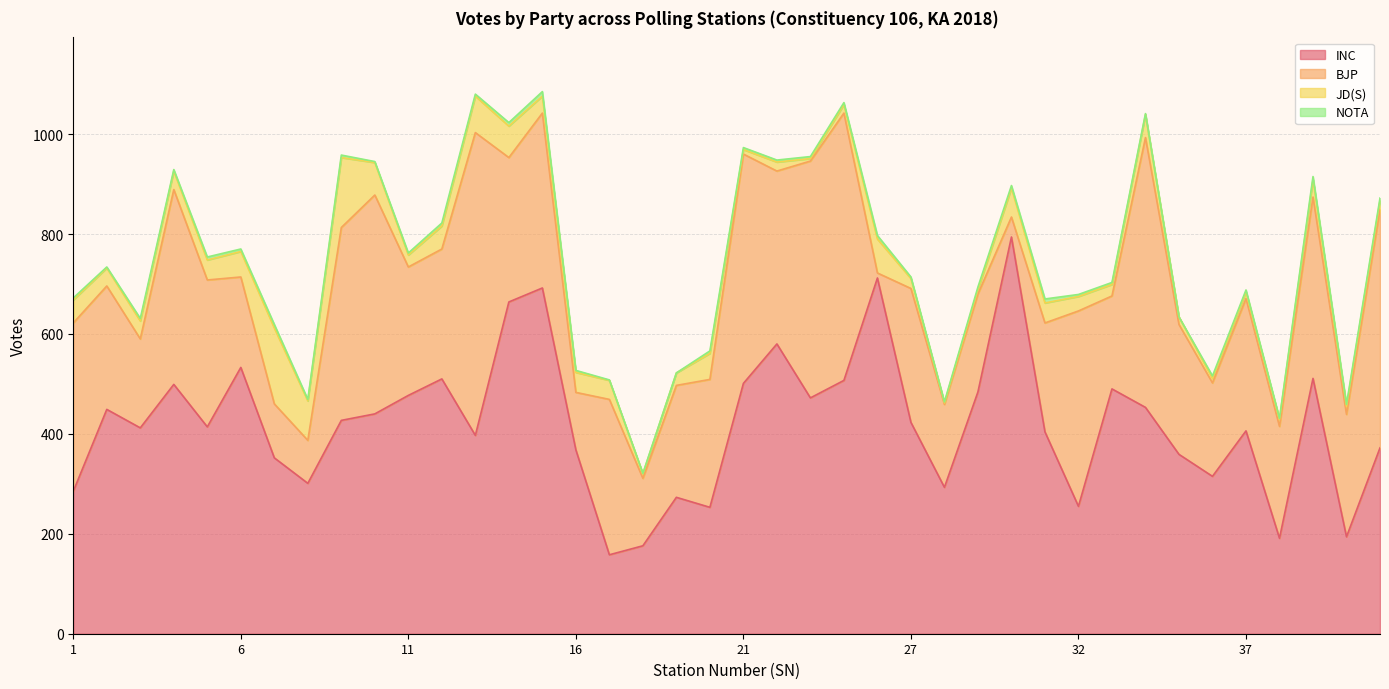

True or false: NOTA has more than 1 points higher than both neighbors.

True